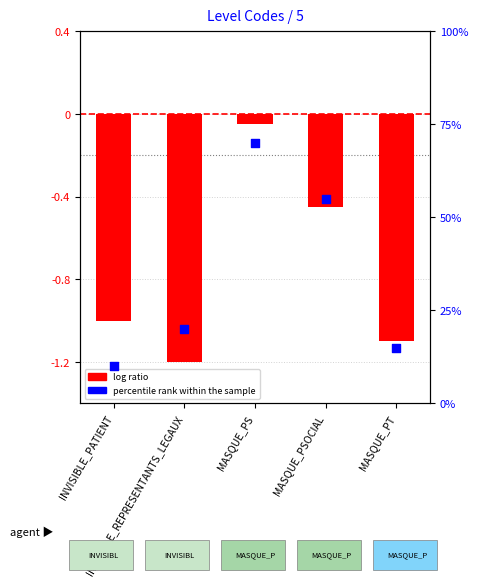

What is the total value across all series at INVISIBLE_PATIENT?

9.0